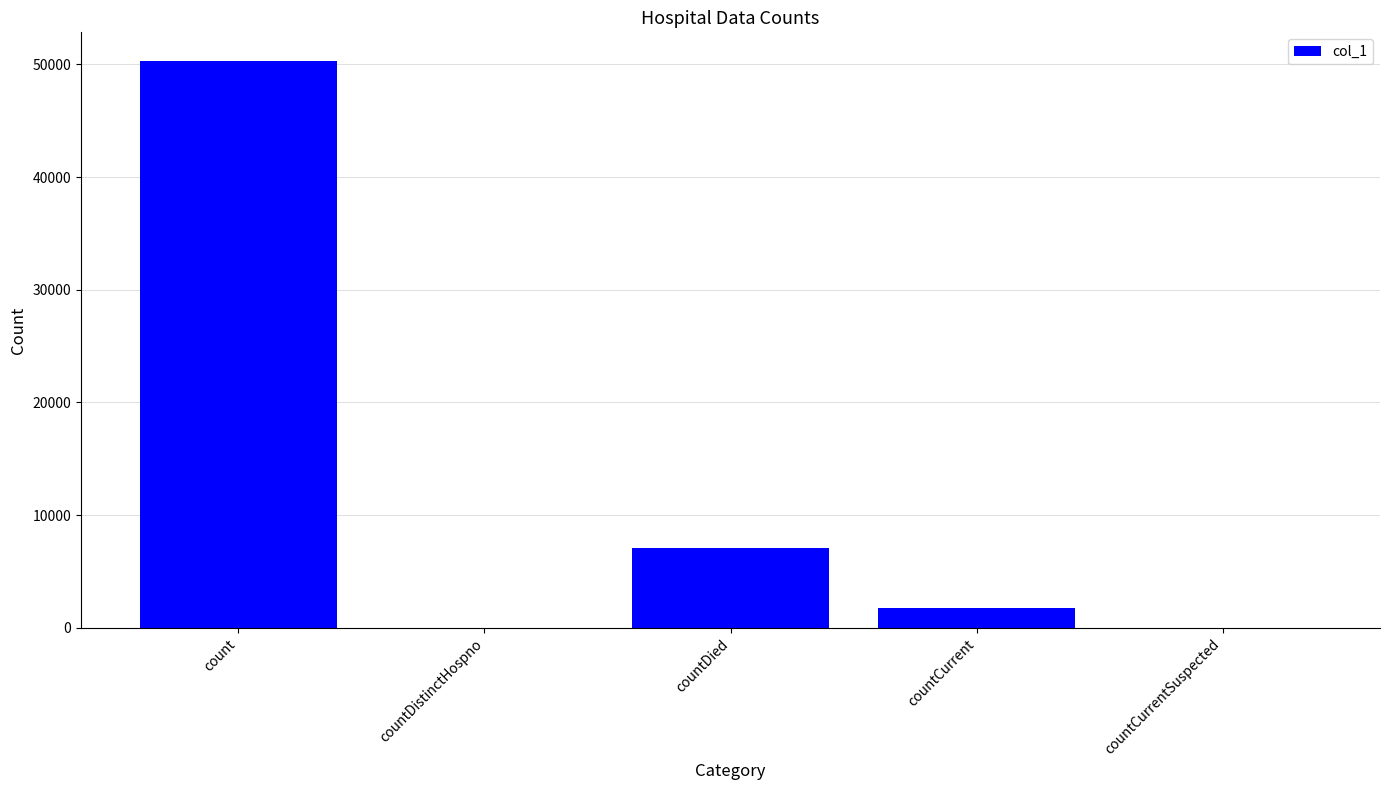

Is it true that the value at countDistinctHospno is 0?

True